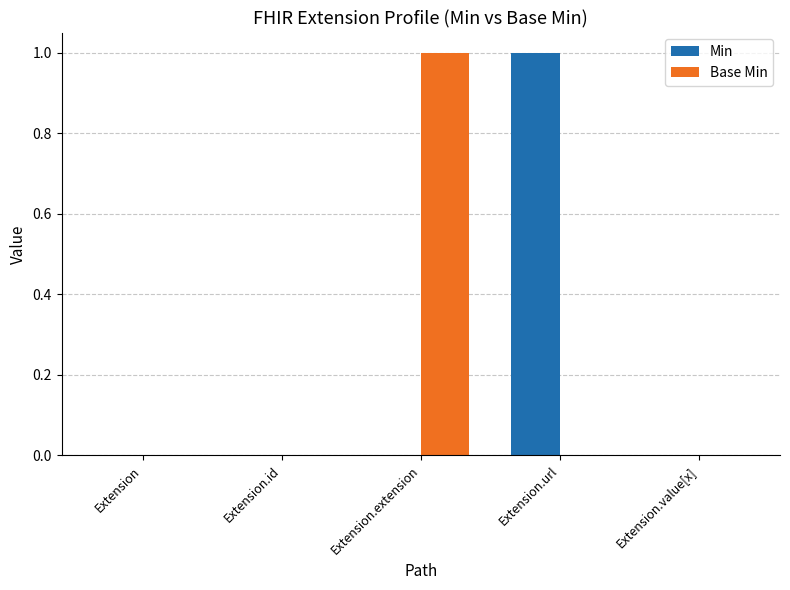

Which series changed the most between Extension and Extension.extension?

Base Min